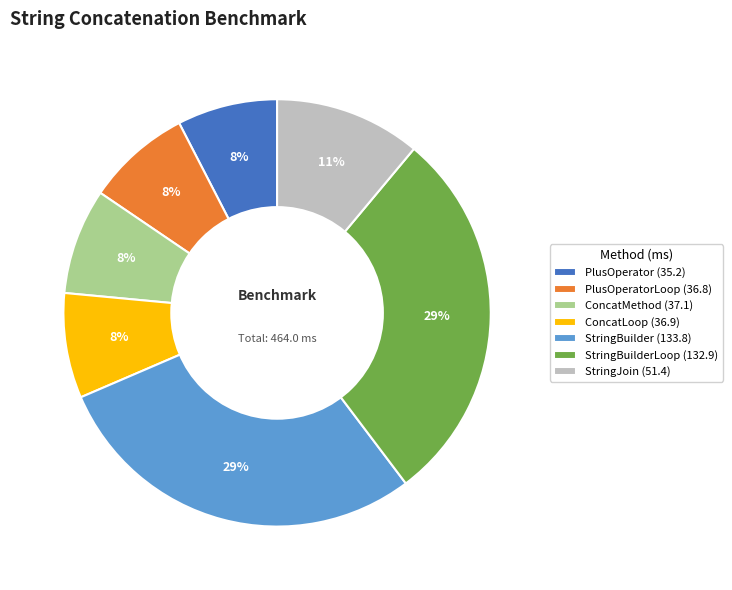

To the nearest percent, what is the difference between the largest and smallest slice percentages?

21%